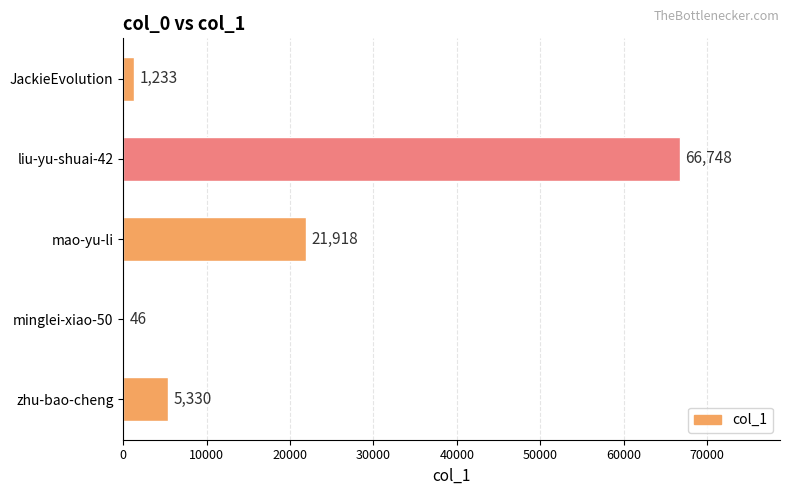

What is the sum of the values at JackieEvolution and liu-yu-shuai-42?

67981